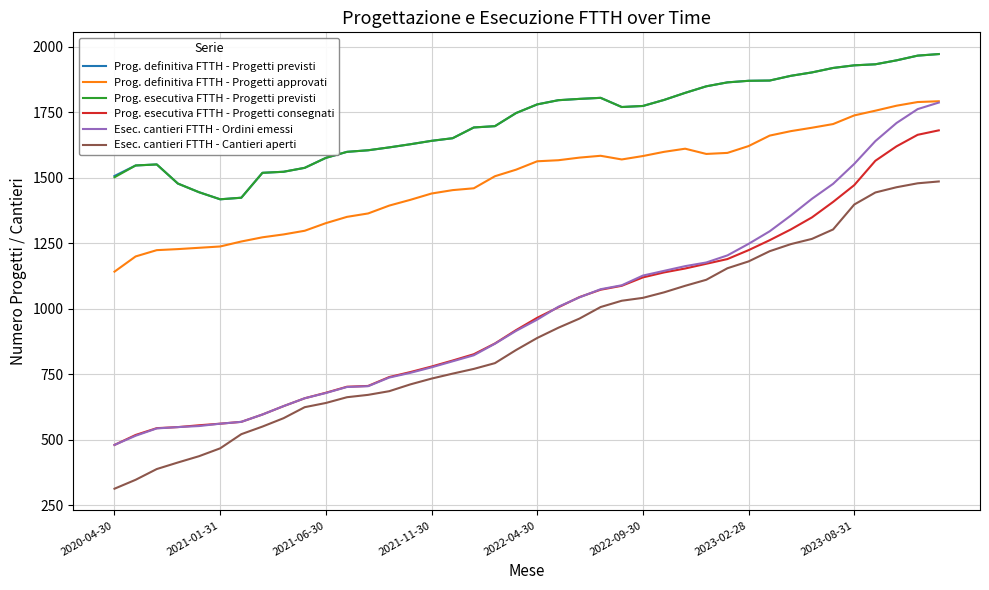

At how many categories does at least one series exceed 317?

40